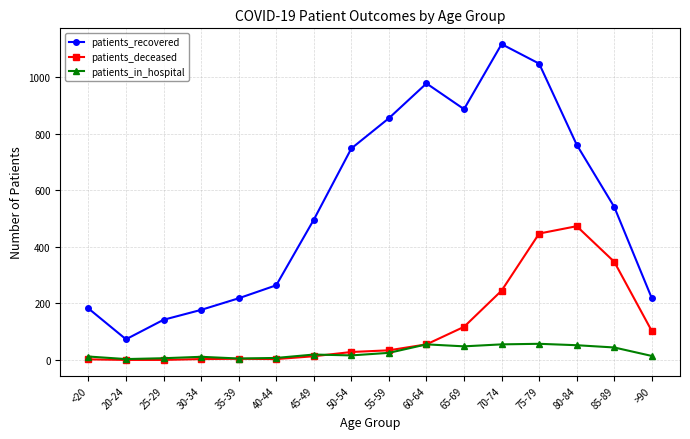

How many interior local peaks does the patients_recovered series have?

2